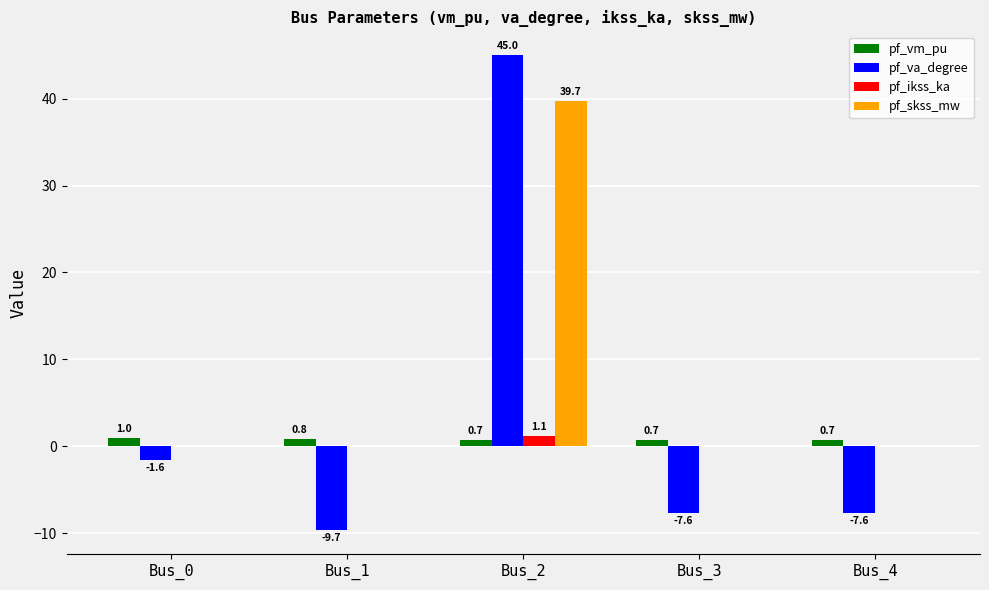

What is the sum of the pf_vm_pu values at Bus_2 and Bus_3?

1.4